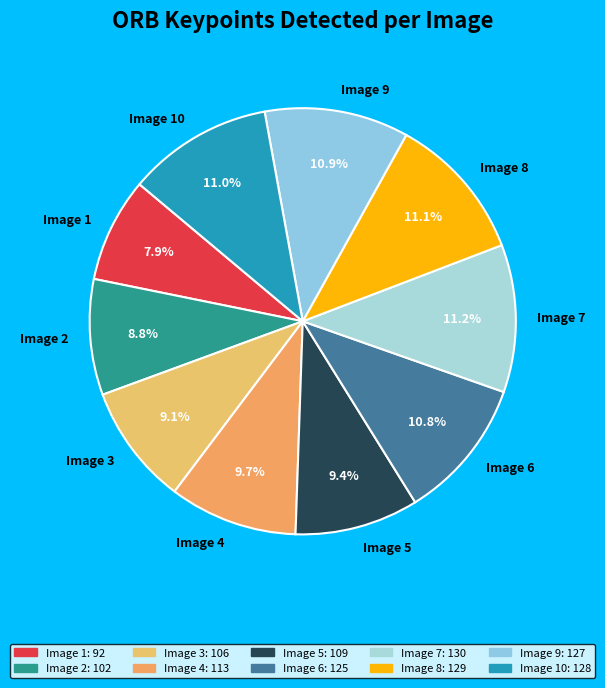

What is the ratio of the value at Image 7 to the value at Image 9?

1.0